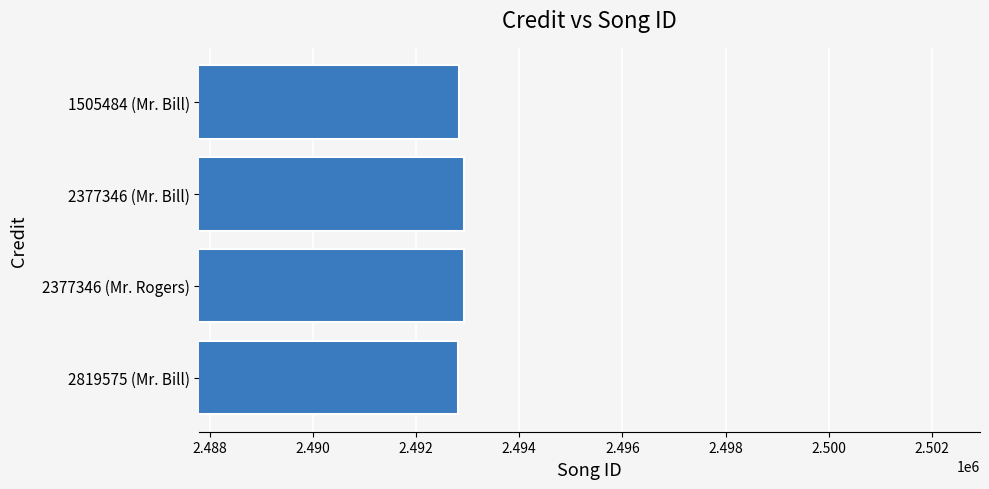

The value at 1505484 (Mr. Bill) is 2492833. True or false?

True